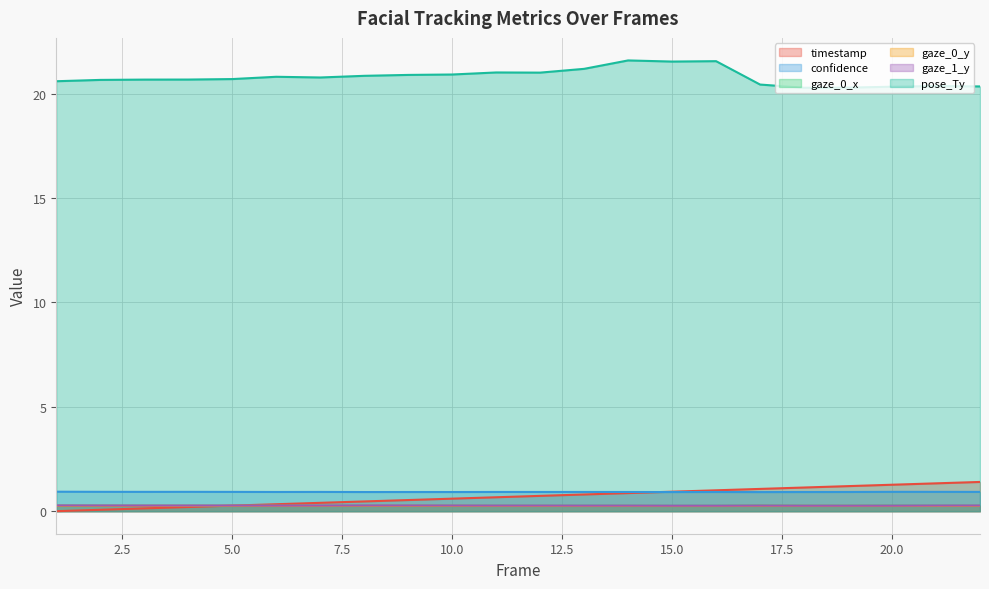

True or false: gaze_0_x and confidence intersect in this chart.

False